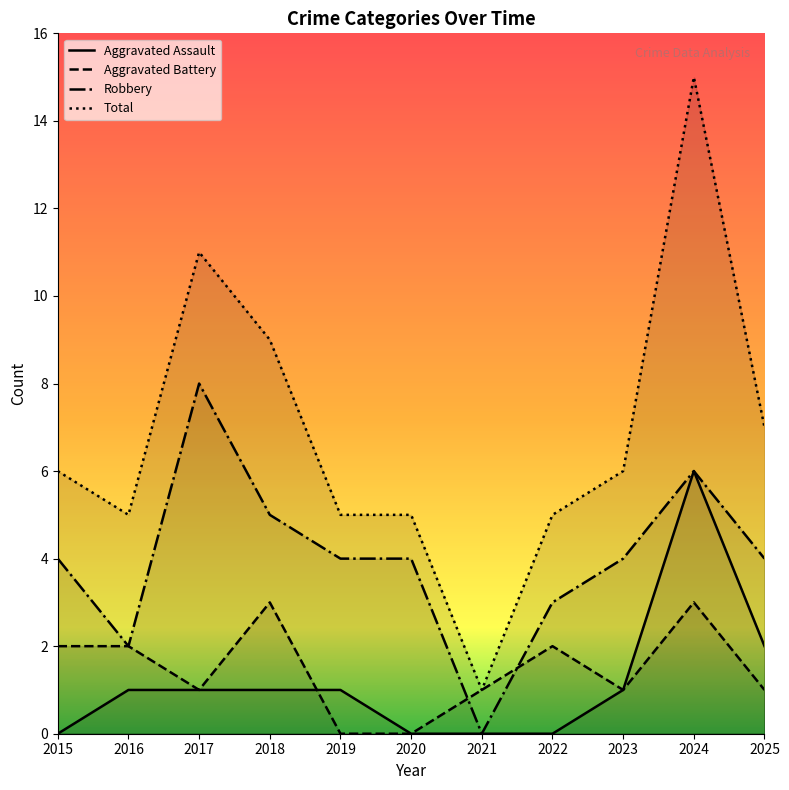

The Aggravated Battery series shows 1 at 2025. True or false?

True